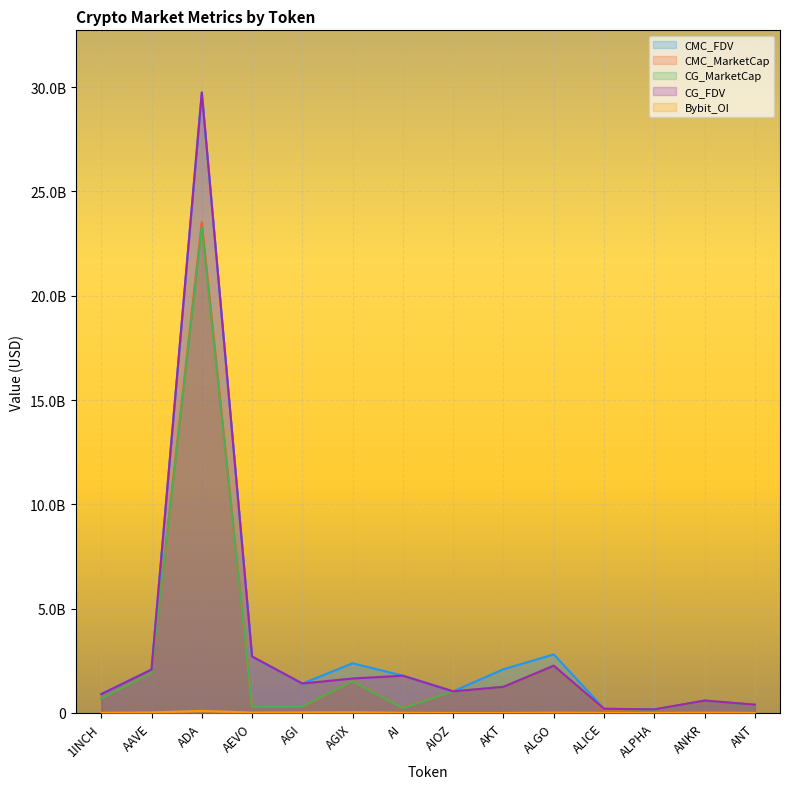

Between AGI and ALGO, which series saw the biggest shift?

CMC_MarketCap